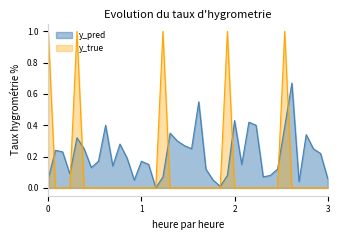

What is the average value of the y_pred series?

0.2